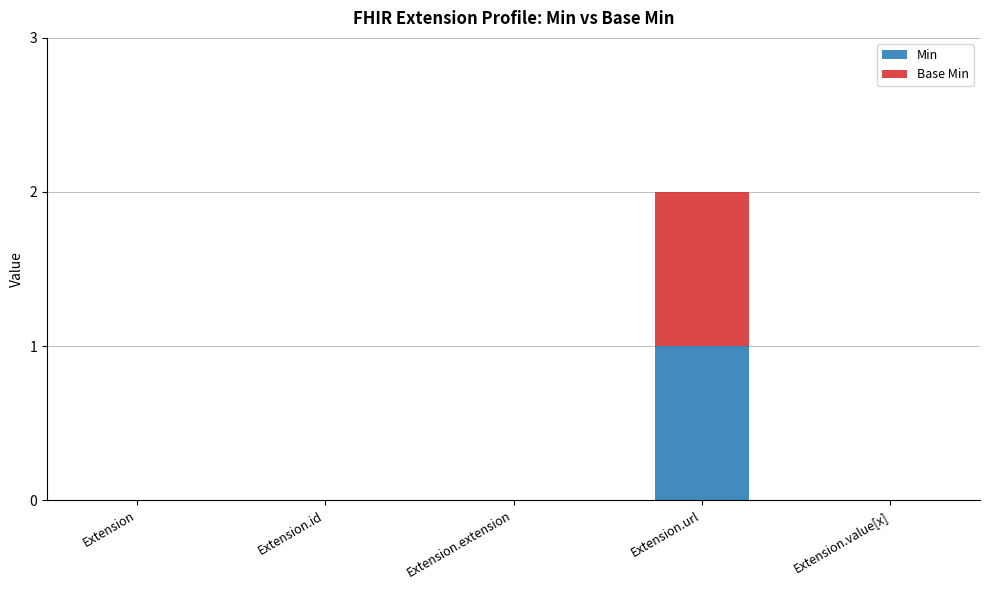

Does the chart contain stacked bars?

Yes